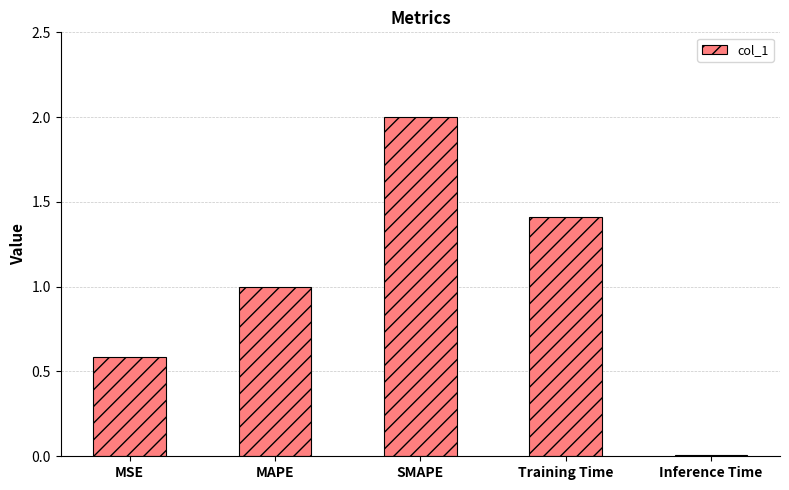

What is the greatest value displayed?

2.0